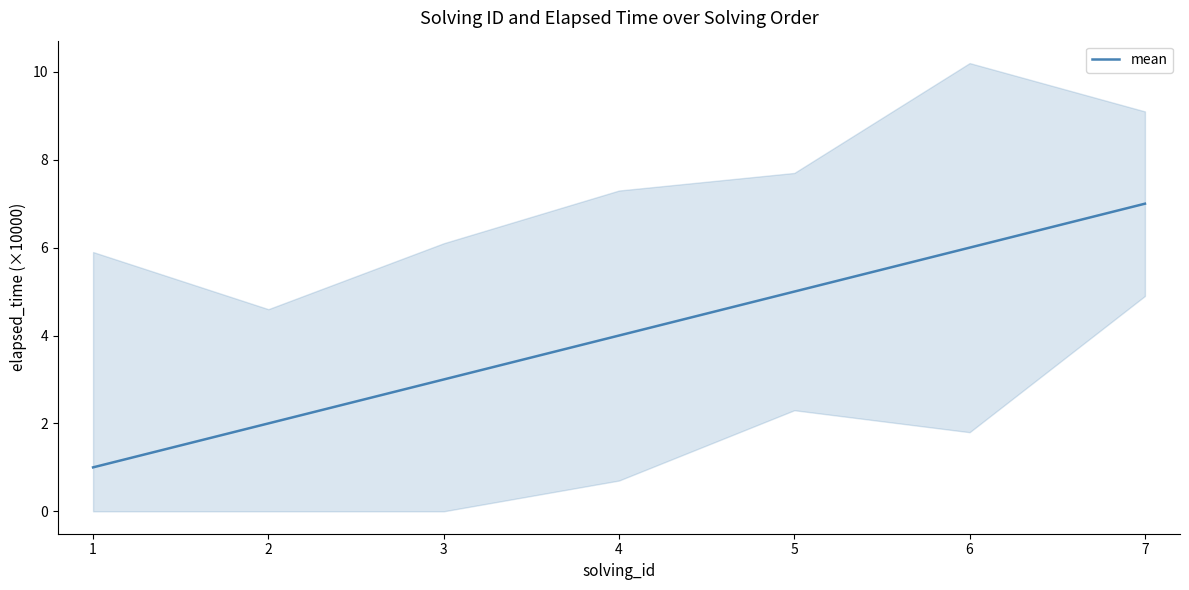

What is the change in value from 4 to 5?

+1